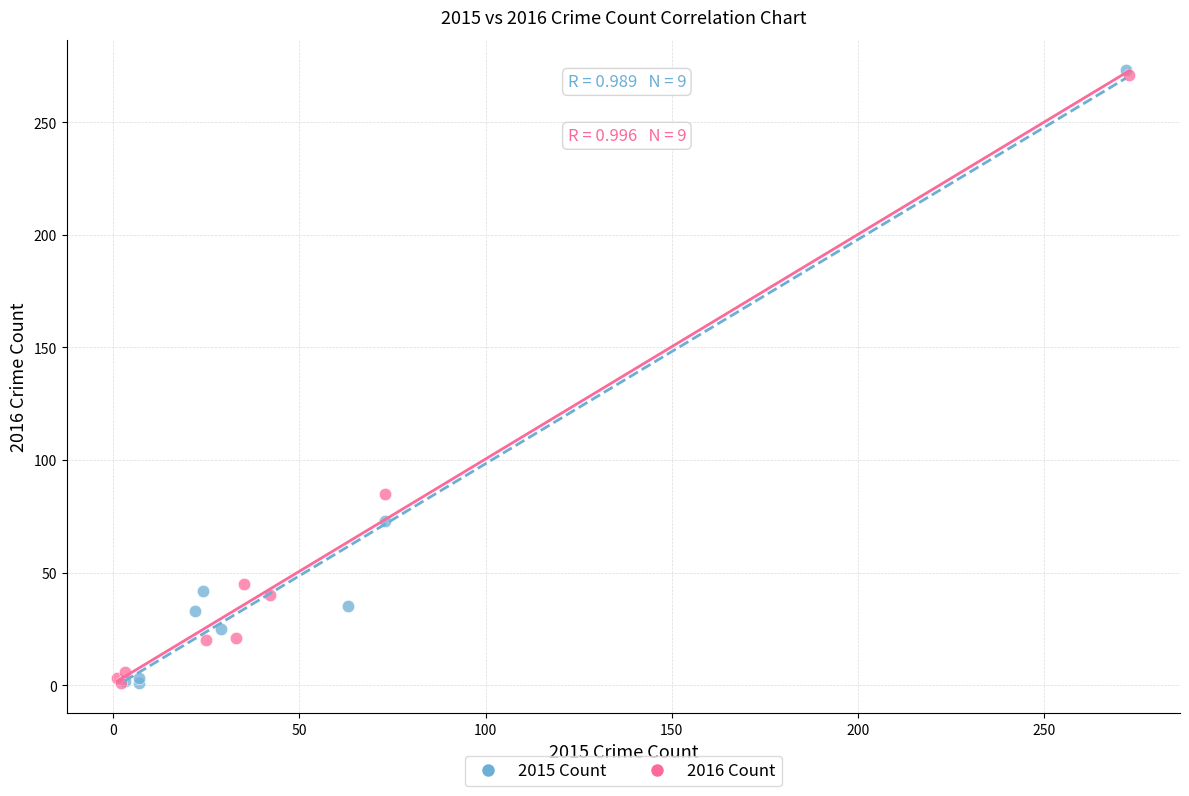

Which series has the widest spread of Y values?

2015 Count